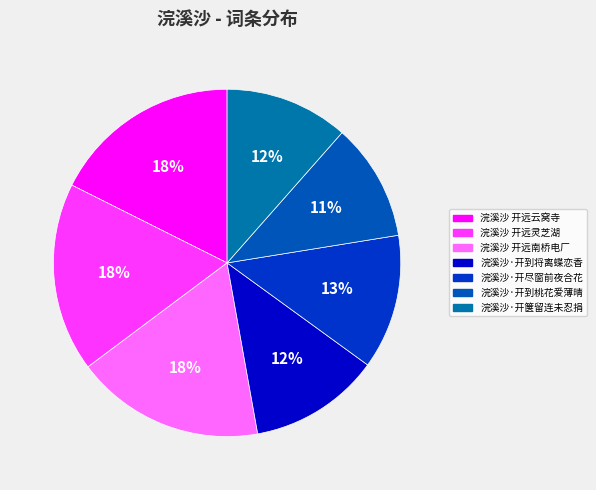

What is the ratio of the value at 浣溪沙·开到桃花爱薄晴 to the value at 浣溪沙·开箧留连未忍捐?

1.0